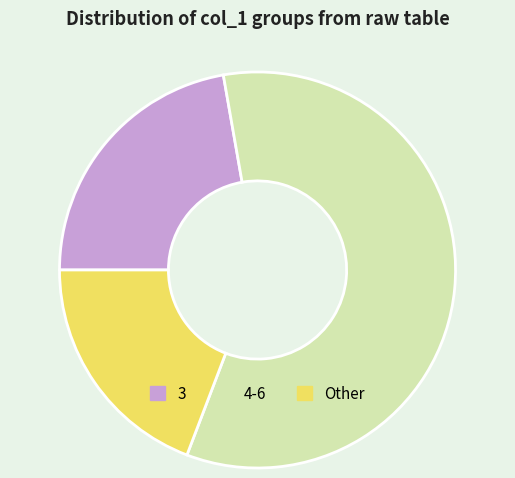

Rank the categories by value from lowest to highest.

Other, 3, 4-6